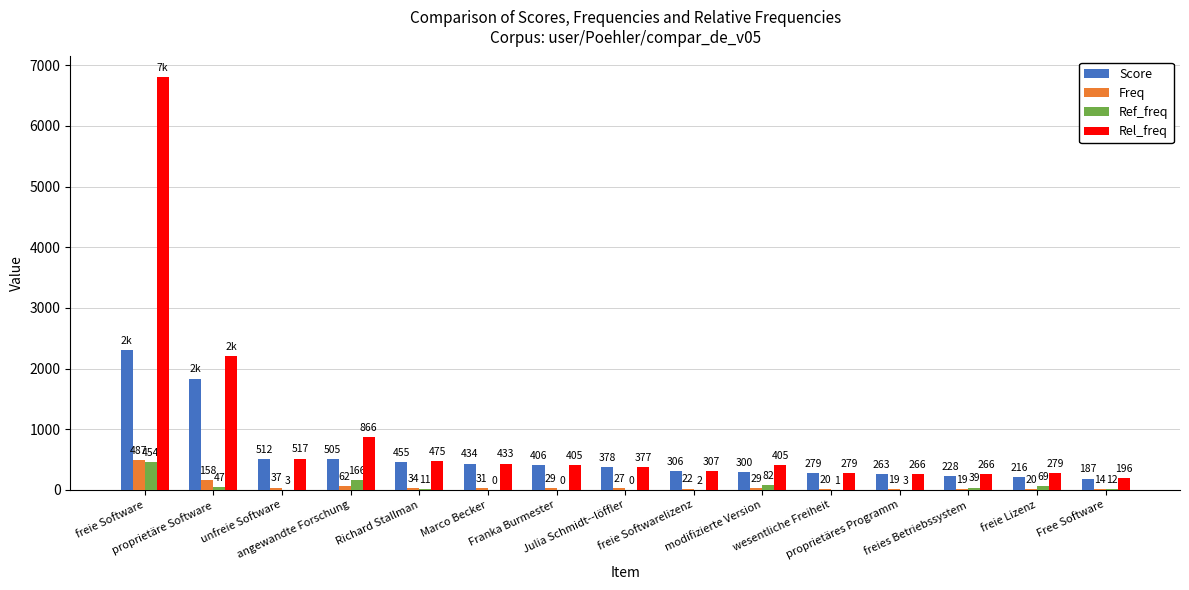

What is the average value of the Freq series?

67.2